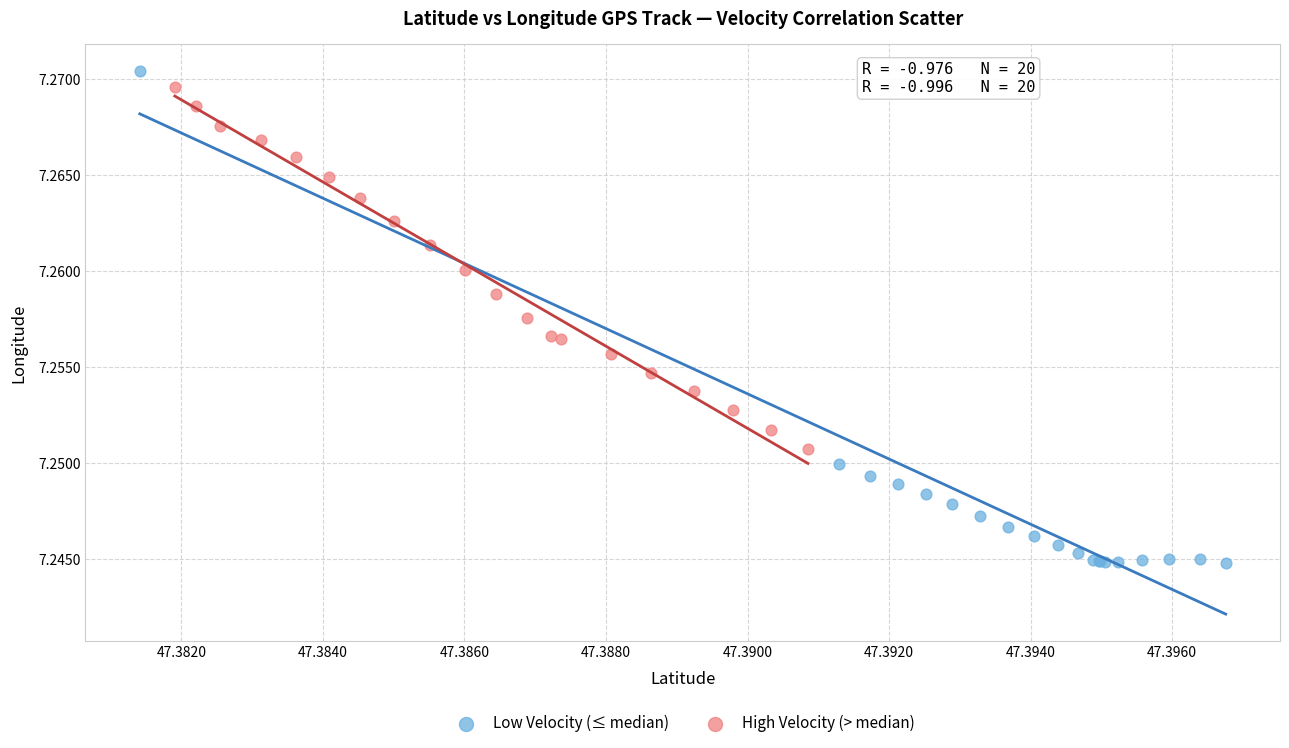

Which series contains the lowest Y value?

Low Velocity (≤ median)